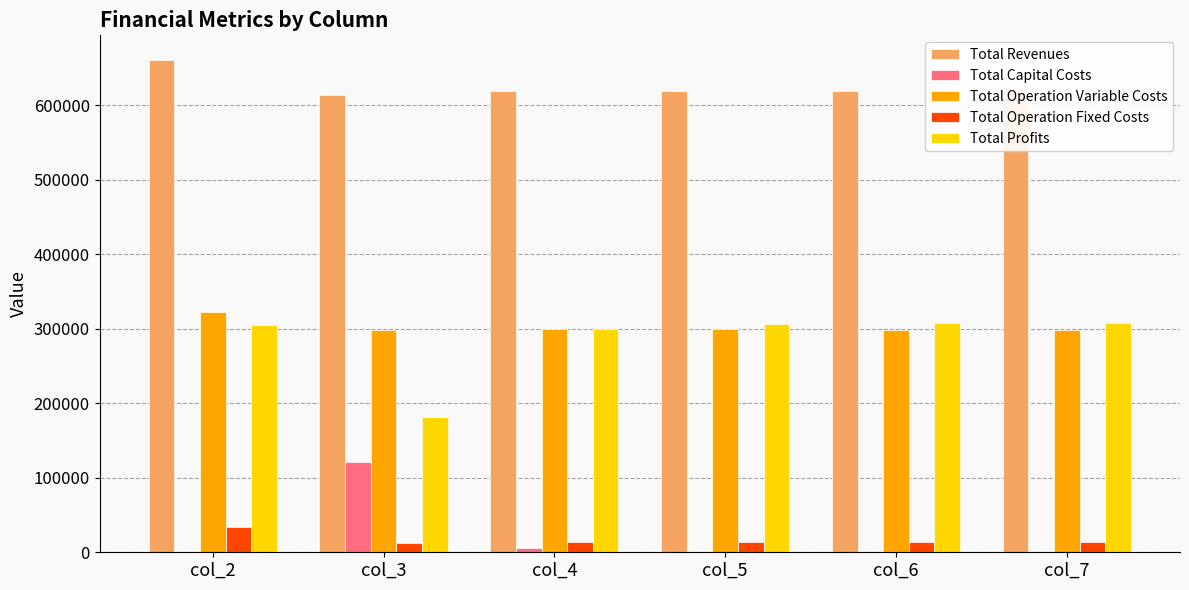

What are all the series names shown in the legend?

Total Revenues, Total Capital Costs, Total Operation Variable Costs, Total Operation Fixed Costs, Total Profits